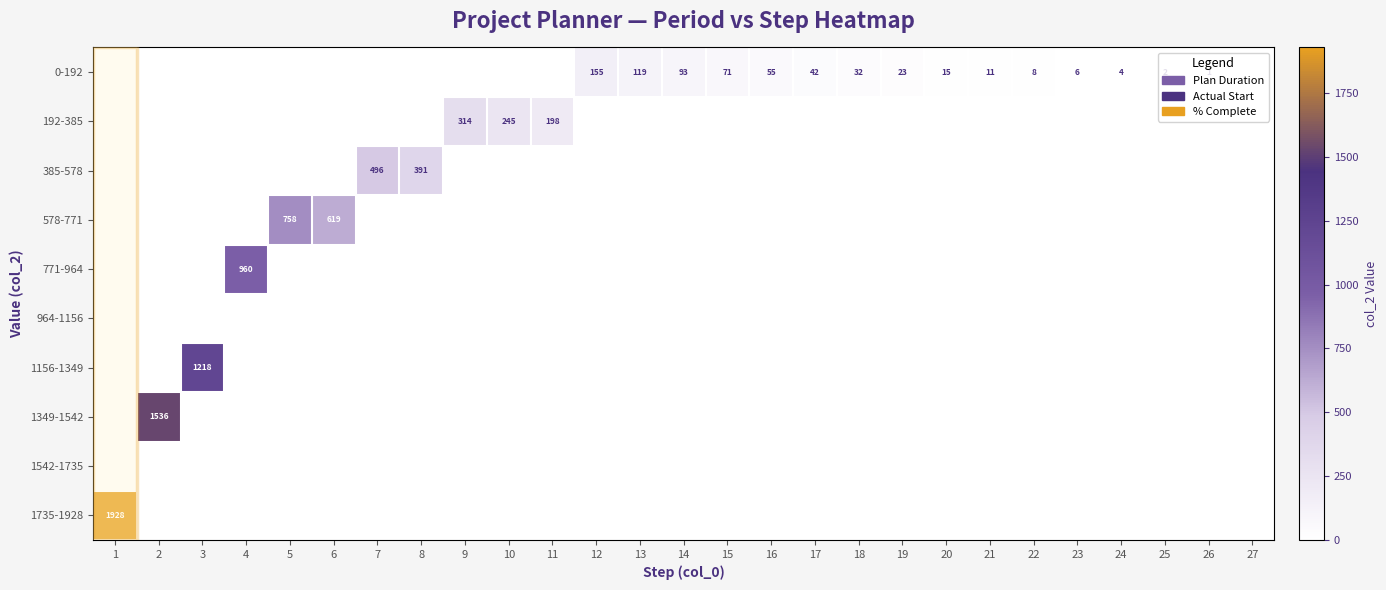

Count the number of data series in this chart.

10